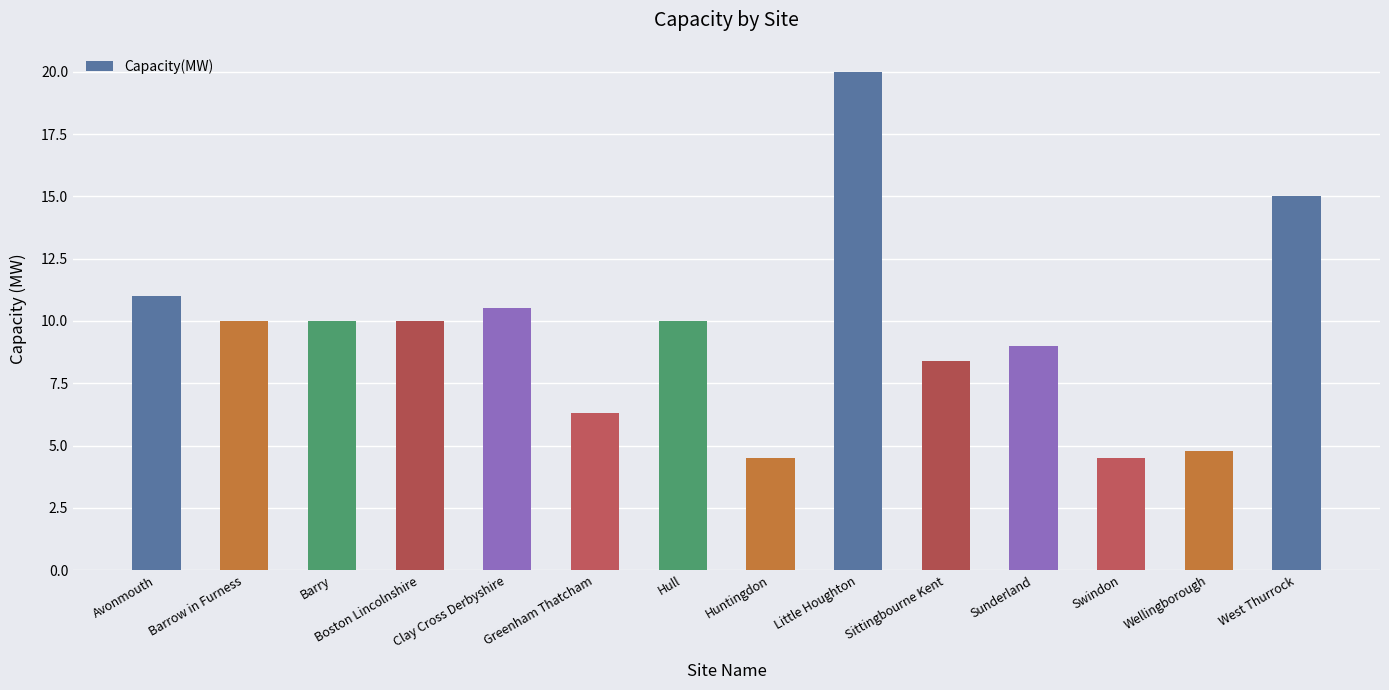

How many categories are shown in the chart?

14